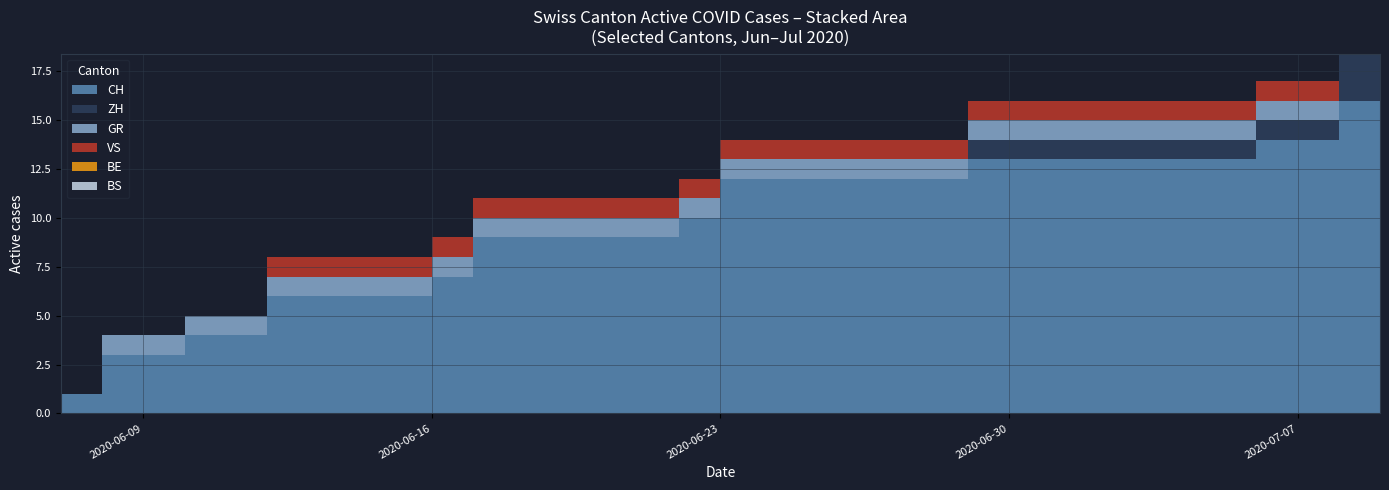

Reading left to right, extract all data points from this chart.

CH: 2020-06-07=1	2020-06-08=3	2020-06-09=3	2020-06-10=4	2020-06-11=4	2020-06-12=6	2020-06-13=6	2020-06-14=6	2020-06-15=6	2020-06-16=7	2020-06-17=9	2020-06-18=9	2020-06-19=9	2020-06-20=9	2020-06-21=9	2020-06-22=10	2020-06-23=12	2020-06-24=12	2020-06-25=12	2020-06-26=12	2020-06-27=12	2020-06-28=12	2020-06-29=13	2020-06-30=13	2020-07-01=13	2020-07-02=13	2020-07-03=13	2020-07-04=13	2020-07-05=13	2020-07-06=14	2020-07-07=14	2020-07-08=16	2020-07-09=16
ZH: 2020-06-07=0	2020-06-08=0	2020-06-09=0	2020-06-10=0	2020-06-11=0	2020-06-12=0	2020-06-13=0	2020-06-14=0	2020-06-15=0	2020-06-16=0	2020-06-17=0	2020-06-18=0	2020-06-19=0	2020-06-20=0	2020-06-21=0	2020-06-22=0	2020-06-23=0	2020-06-24=0	2020-06-25=0	2020-06-26=0	2020-06-27=0	2020-06-28=0	2020-06-29=1	2020-06-30=1	2020-07-01=1	2020-07-02=1	2020-07-03=1	2020-07-04=1	2020-07-05=1	2020-07-06=1	2020-07-07=1	2020-07-08=3	2020-07-09=3
BS: 2020-06-07=0	2020-06-08=0	2020-06-09=0	2020-06-10=0	2020-06-11=0	2020-06-12=0	2020-06-13=0	2020-06-14=0	2020-06-15=0	2020-06-16=0	2020-06-17=0	2020-06-18=0	2020-06-19=0	2020-06-20=0	2020-06-21=0	2020-06-22=0	2020-06-23=0	2020-06-24=0	2020-06-25=0	2020-06-26=0	2020-06-27=0	2020-06-28=0	2020-06-29=0	2020-06-30=0	2020-07-01=0	2020-07-02=0	2020-07-03=0	2020-07-04=0	2020-07-05=0	2020-07-06=0	2020-07-07=0	2020-07-08=0	2020-07-09=0
BE: 2020-06-07=0	2020-06-08=0	2020-06-09=0	2020-06-10=0	2020-06-11=0	2020-06-12=0	2020-06-13=0	2020-06-14=0	2020-06-15=0	2020-06-16=0	2020-06-17=0	2020-06-18=0	2020-06-19=0	2020-06-20=0	2020-06-21=0	2020-06-22=0	2020-06-23=0	2020-06-24=0	2020-06-25=0	2020-06-26=0	2020-06-27=0	2020-06-28=0	2020-06-29=0	2020-06-30=0	2020-07-01=0	2020-07-02=0	2020-07-03=0	2020-07-04=0	2020-07-05=0	2020-07-06=0	2020-07-07=0	2020-07-08=0	2020-07-09=0
GR: 2020-06-07=0	2020-06-08=1	2020-06-09=1	2020-06-10=1	2020-06-11=1	2020-06-12=1	2020-06-13=1	2020-06-14=1	2020-06-15=1	2020-06-16=1	2020-06-17=1	2020-06-18=1	2020-06-19=1	2020-06-20=1	2020-06-21=1	2020-06-22=1	2020-06-23=1	2020-06-24=1	2020-06-25=1	2020-06-26=1	2020-06-27=1	2020-06-28=1	2020-06-29=1	2020-06-30=1	2020-07-01=1	2020-07-02=1	2020-07-03=1	2020-07-04=1	2020-07-05=1	2020-07-06=1	2020-07-07=1	2020-07-08=1	2020-07-09=1
VS: 2020-06-07=0	2020-06-08=0	2020-06-09=0	2020-06-10=0	2020-06-11=0	2020-06-12=1	2020-06-13=1	2020-06-14=1	2020-06-15=1	2020-06-16=1	2020-06-17=1	2020-06-18=1	2020-06-19=1	2020-06-20=1	2020-06-21=1	2020-06-22=1	2020-06-23=1	2020-06-24=1	2020-06-25=1	2020-06-26=1	2020-06-27=1	2020-06-28=1	2020-06-29=1	2020-06-30=1	2020-07-01=1	2020-07-02=1	2020-07-03=1	2020-07-04=1	2020-07-05=1	2020-07-06=1	2020-07-07=1	2020-07-08=1	2020-07-09=1